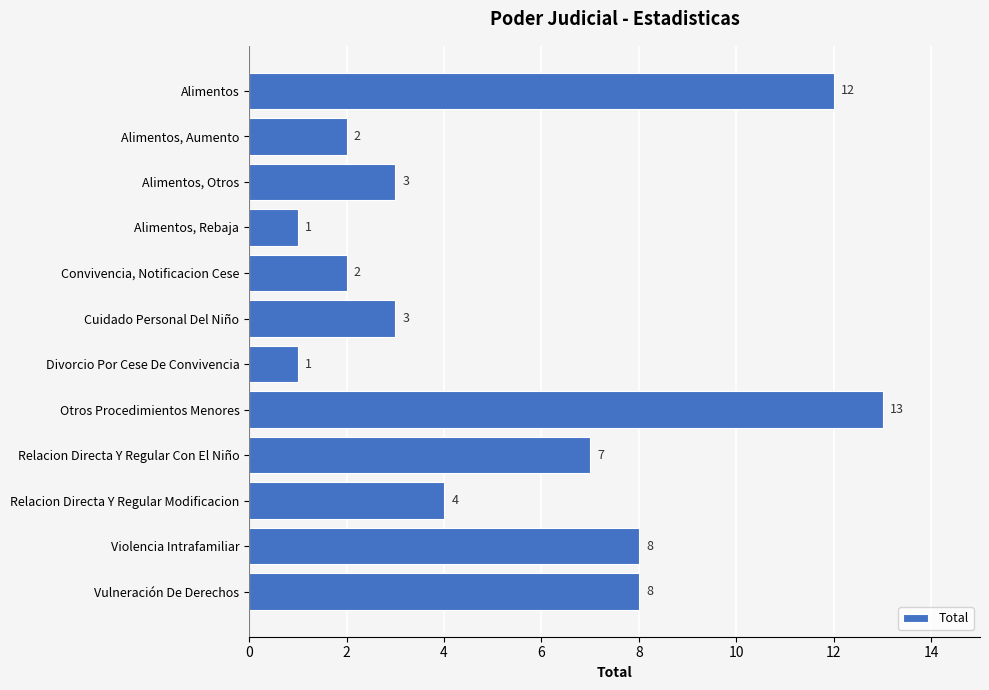

What is the maximum value shown in the chart?

13